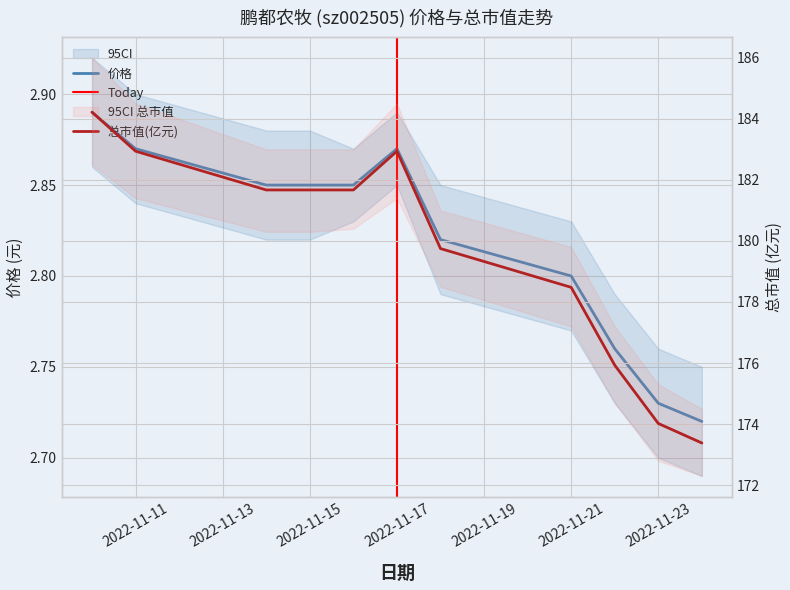

What is the total value across all series at 2022-11-14?

184.5